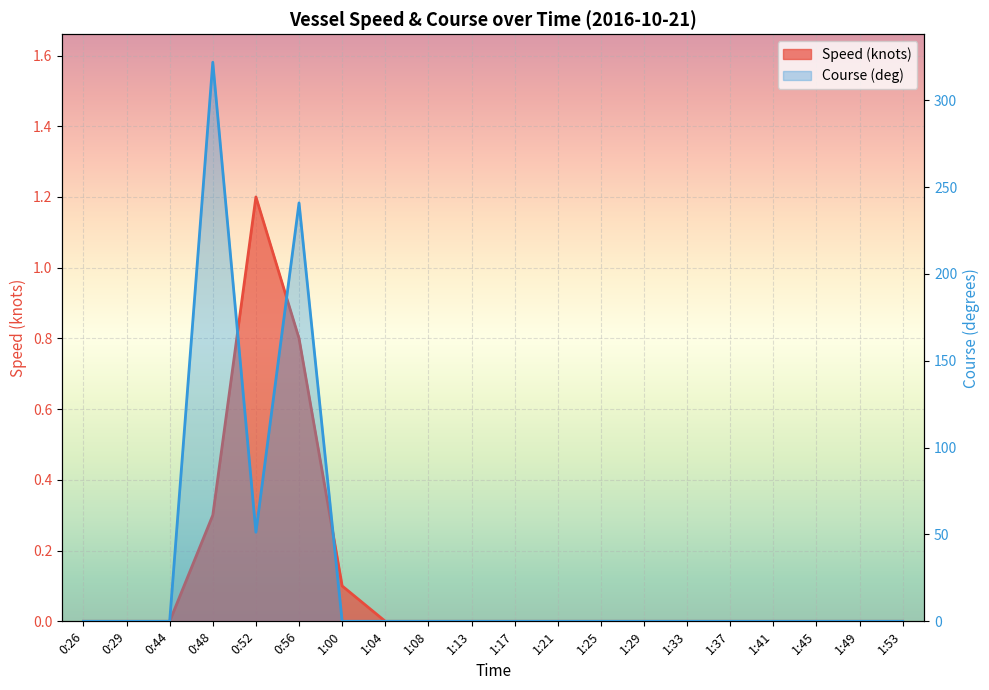

The value of Speed (knots) at 1:53 is 0.0. True or false?

True